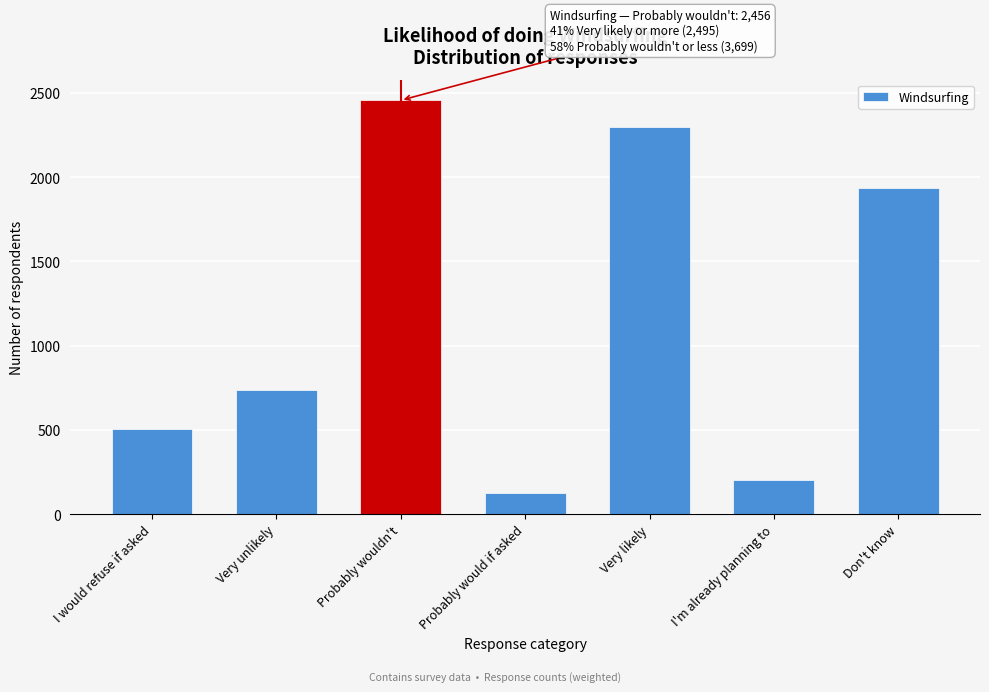

Reading left to right, transcribe all the data shown in this chart.

I would refuse if asked=503.8	Very unlikely=738.5	Probably wouldn't=2456.3	Probably would if asked=128.1	Very likely=2295.2	I'm already planning to=199.8	Don't know=1933.2